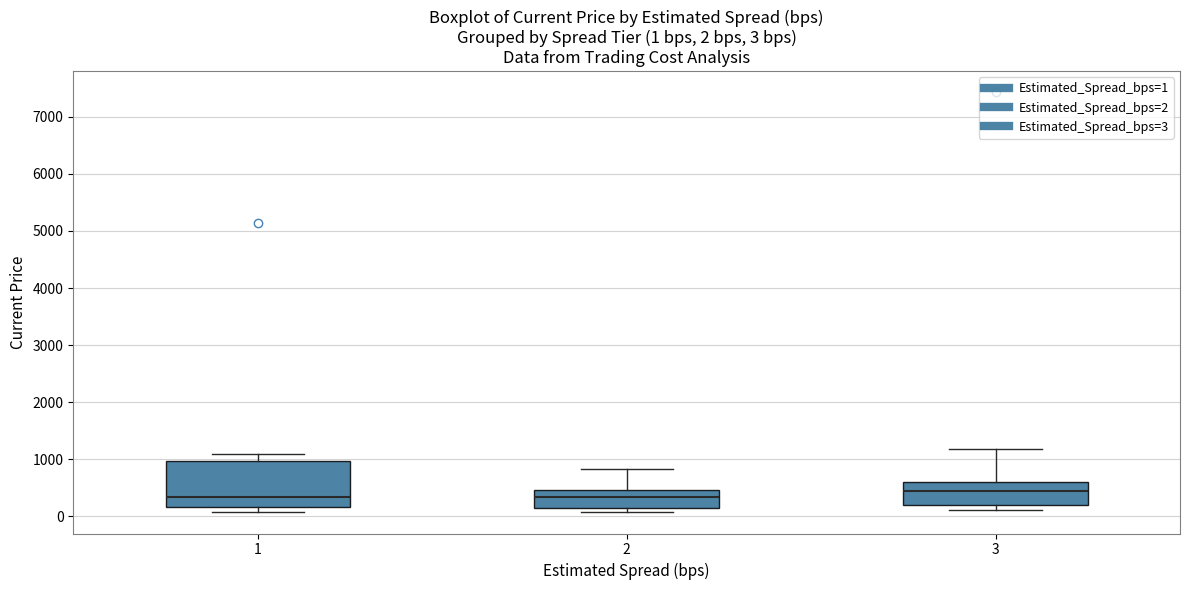

Which box is the tallest, from its lower edge to its upper edge?

1